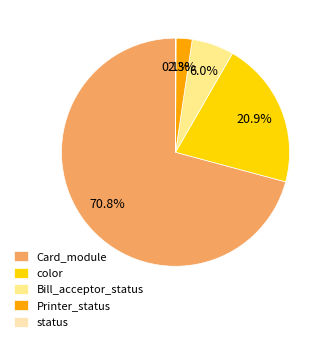

How much of the chart is everything except color?

79.1%